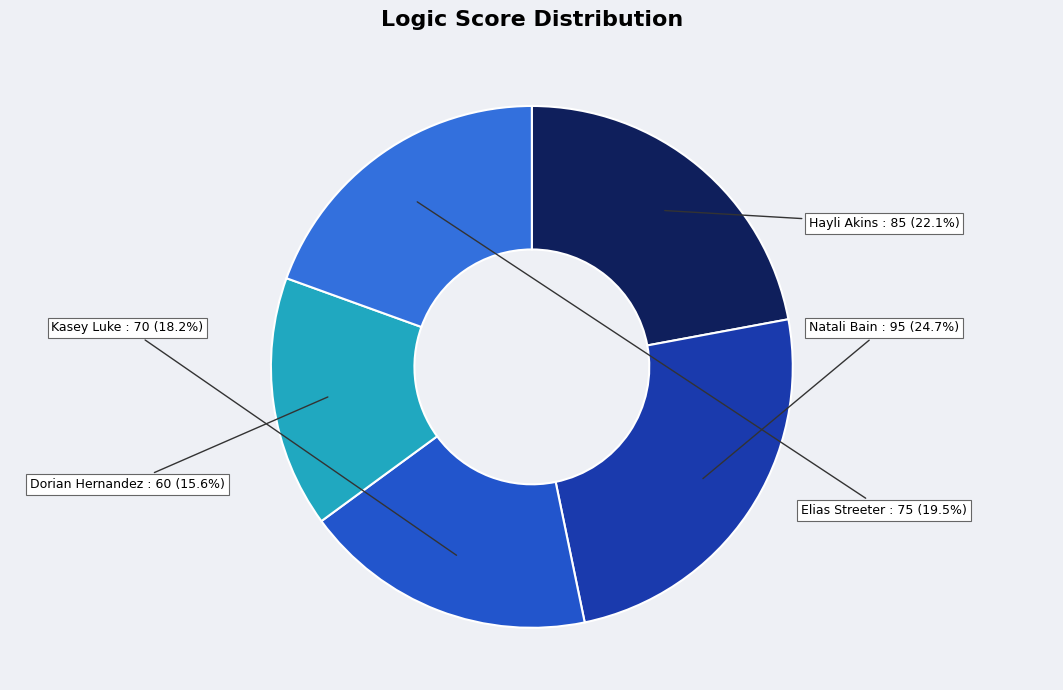

To the nearest percent, what portion does Dorian Hernandez represent?

16%